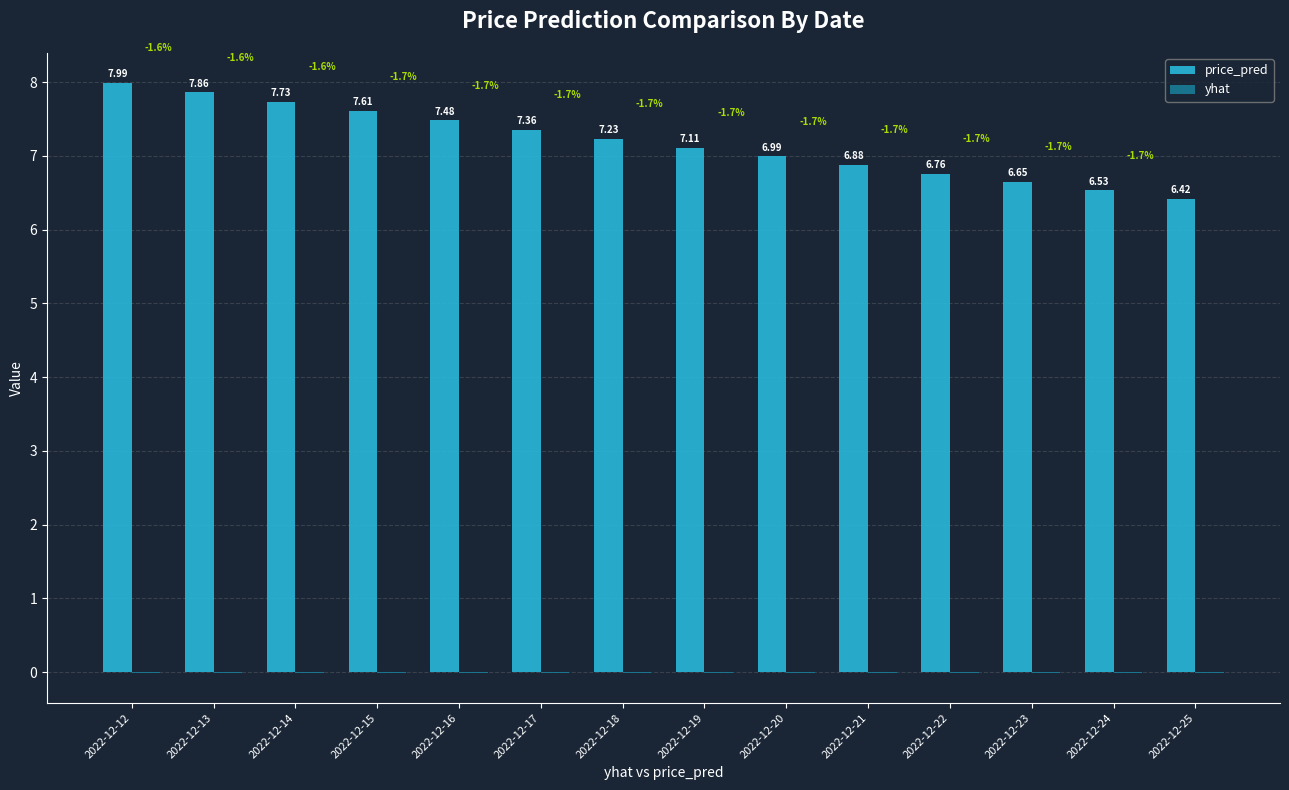

Which series changed the most between 2022-12-20 and 2022-12-21?

price_pred